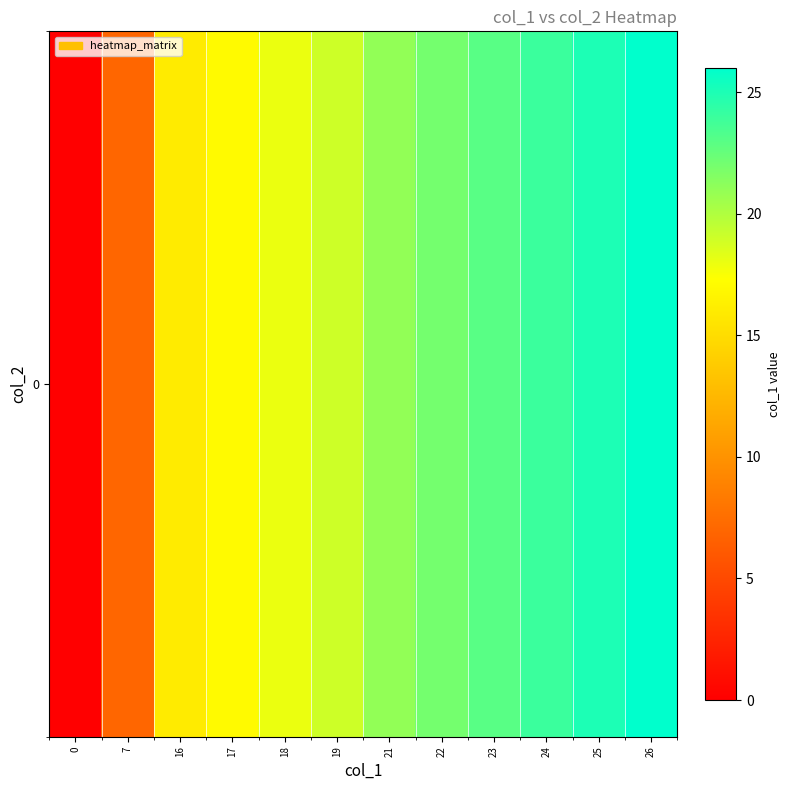

Reading left to right, list all the values displayed in this chart.

0=0	7=7	16=16	17=17	18=18	19=19	21=21	22=22	23=23	24=24	25=25	26=26